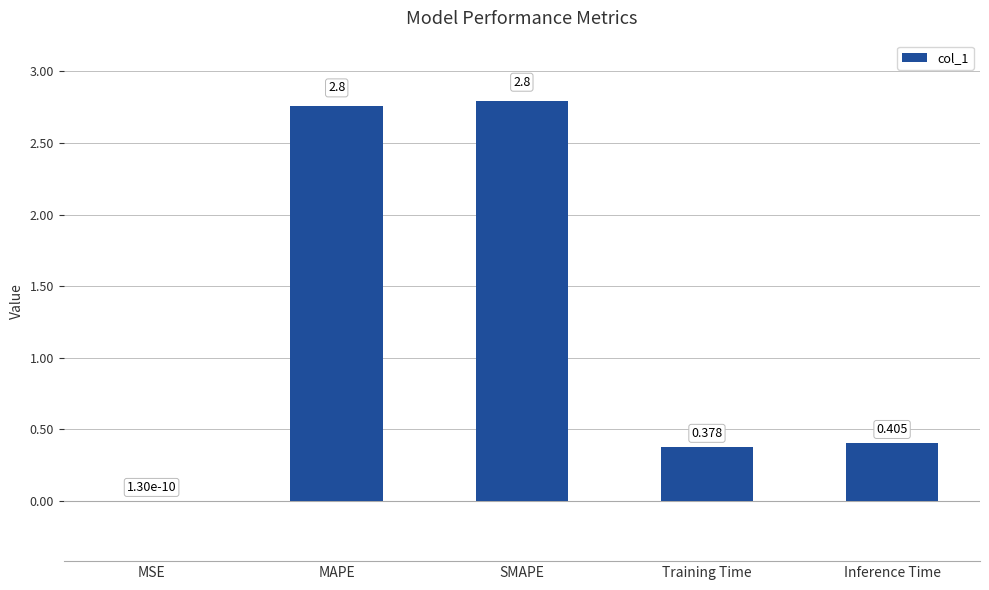

At which label is the value closest to 1?

Inference Time